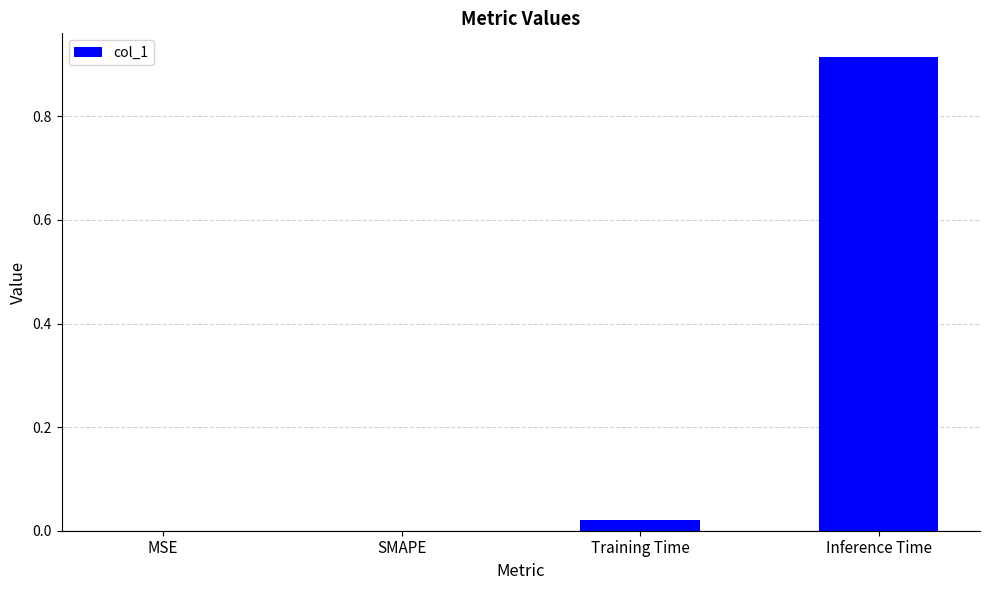

Which category has the highest value across all series?

Inference Time